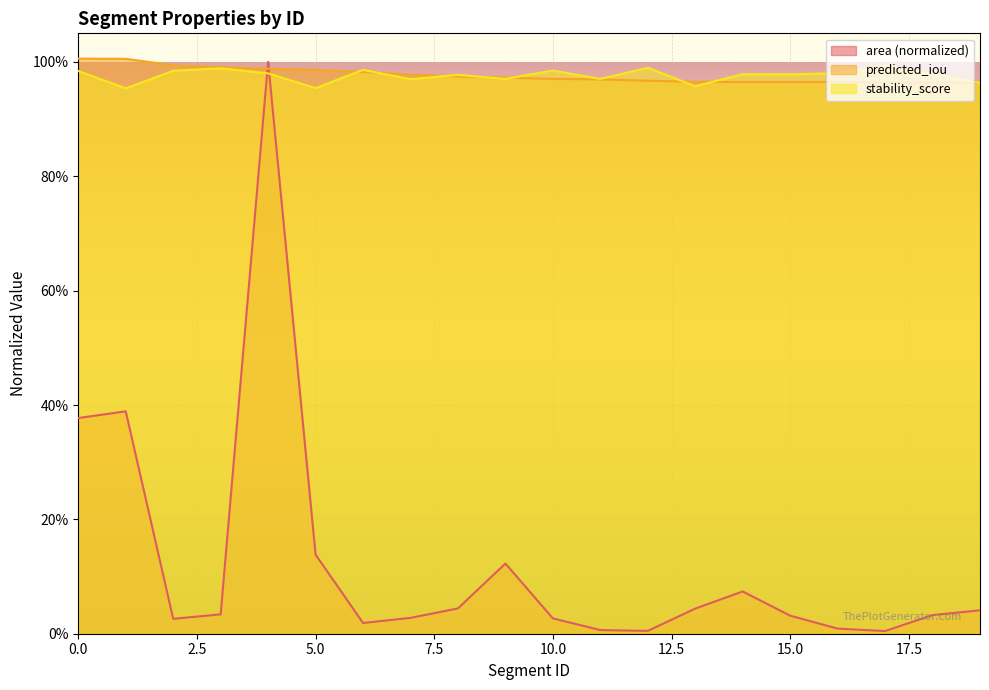

Between 13 and 7, which is larger?

13